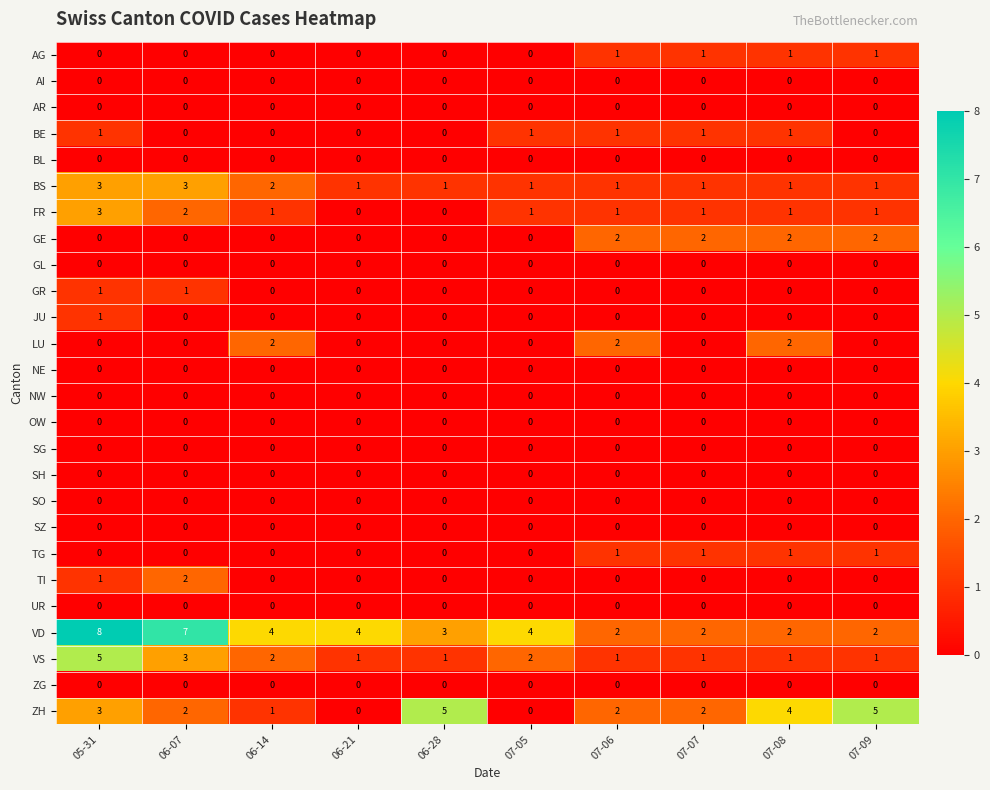

The value of TI at 07-05 is -1. True or false?

False